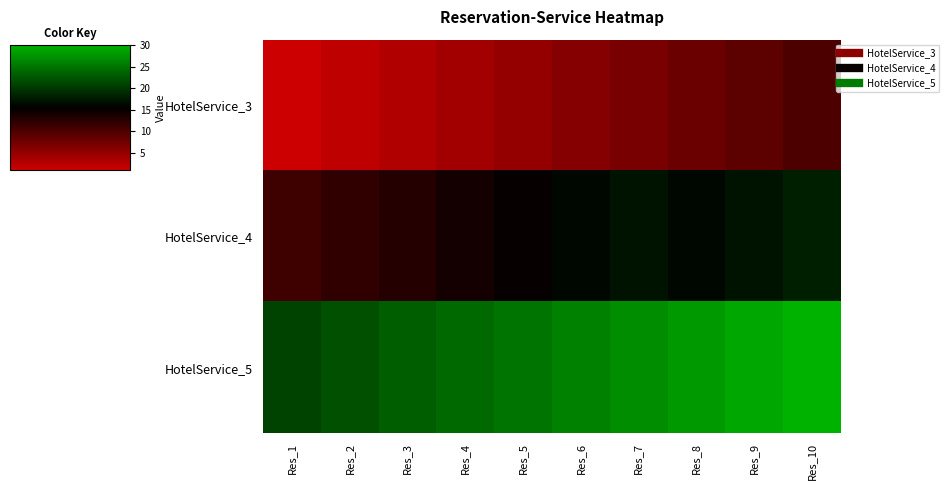

What is the total value across all series at Res_7?

51